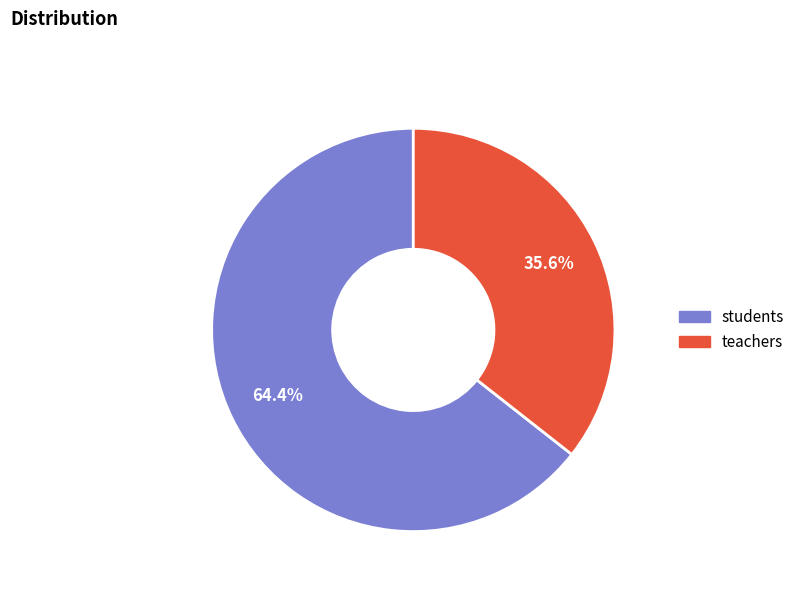

Approximately how many times larger is the value at teachers compared to students?

0.6